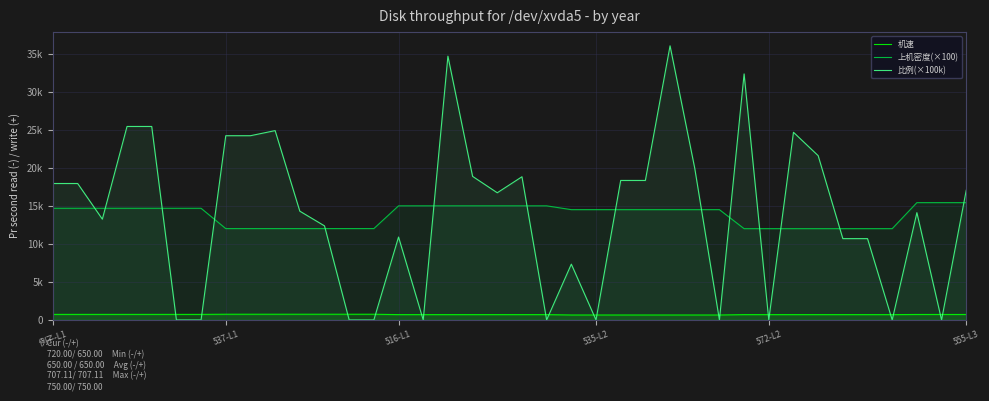

How many values in the 上机密度(×100) series are below 14500?

14